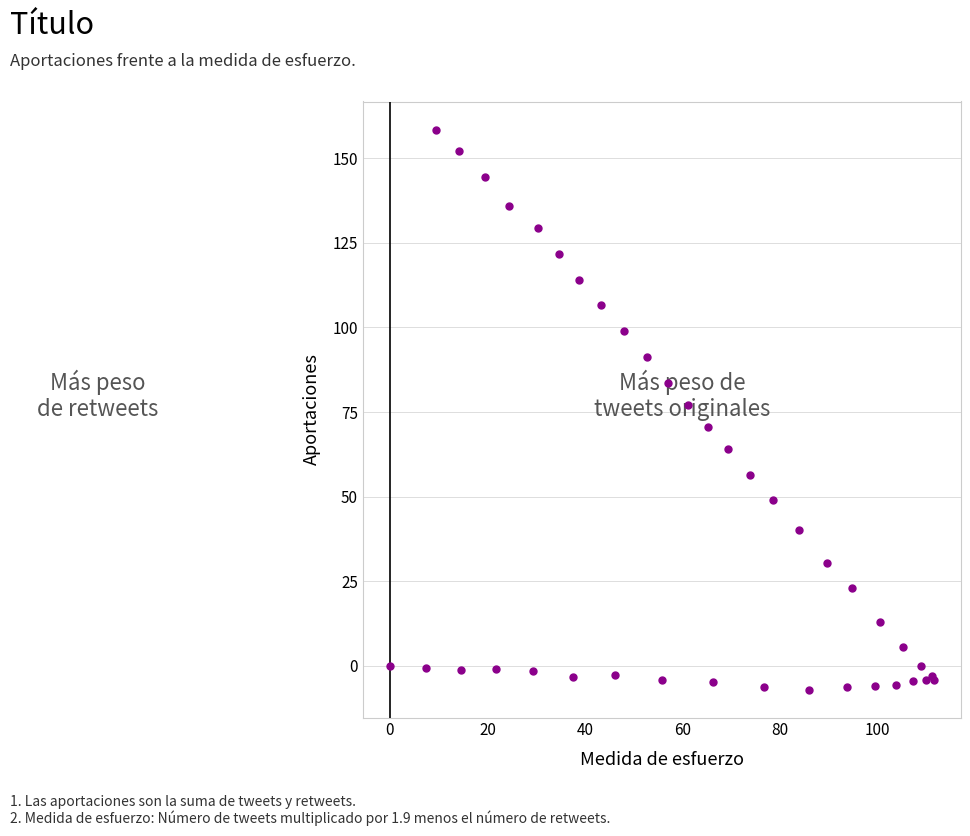

What Y value in the scatter plot is closest to 75?

77.2